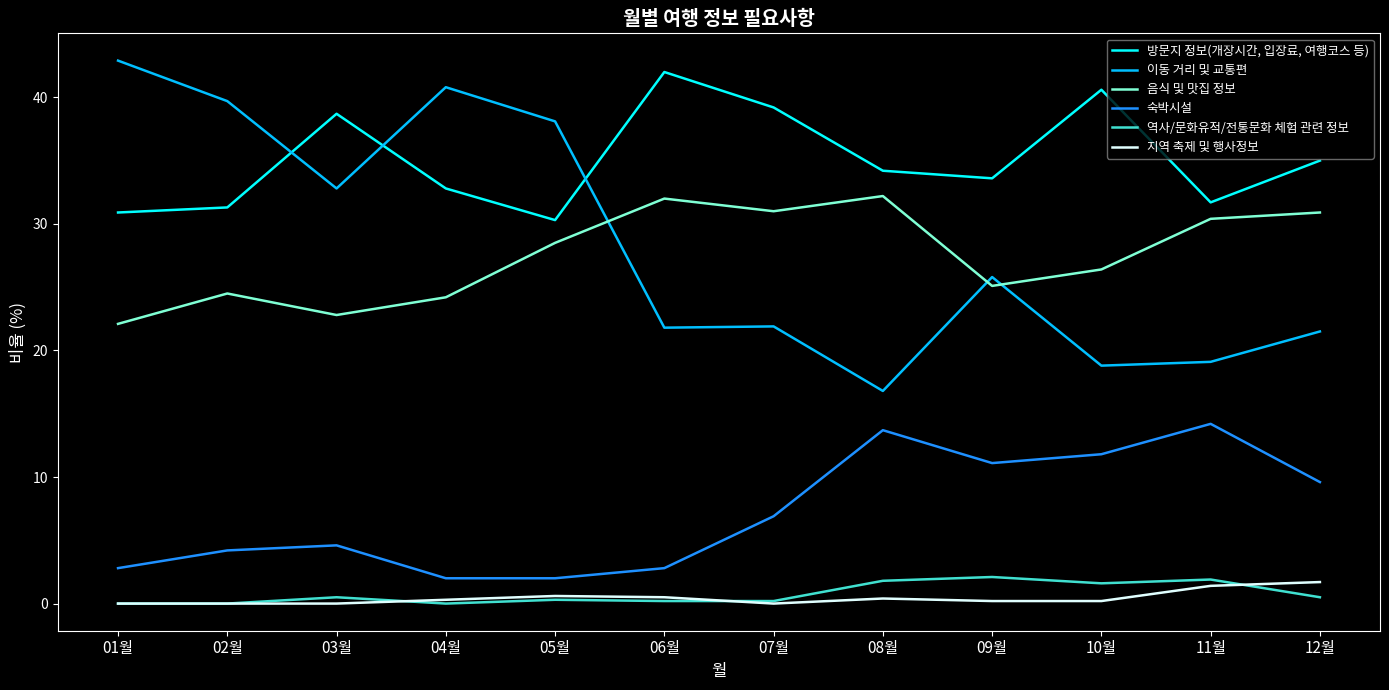

Which series has the largest range (max minus min)?

이동 거리 및 교통편